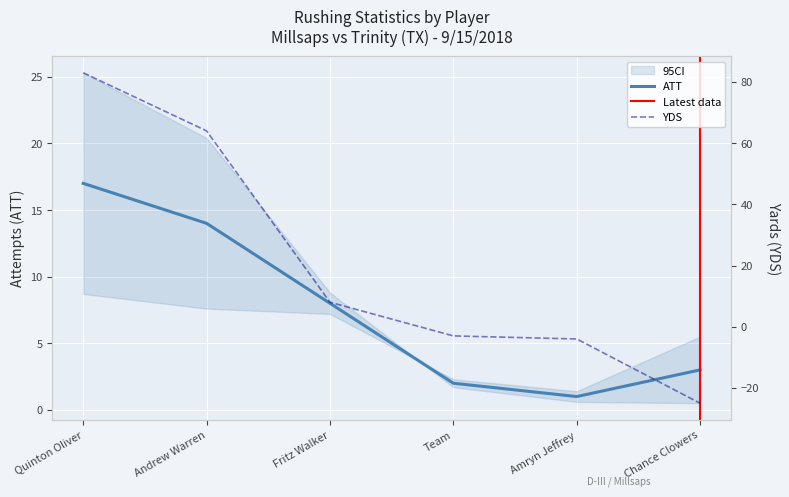

Where is the first local minimum for ATT?

Amryn Jeffrey